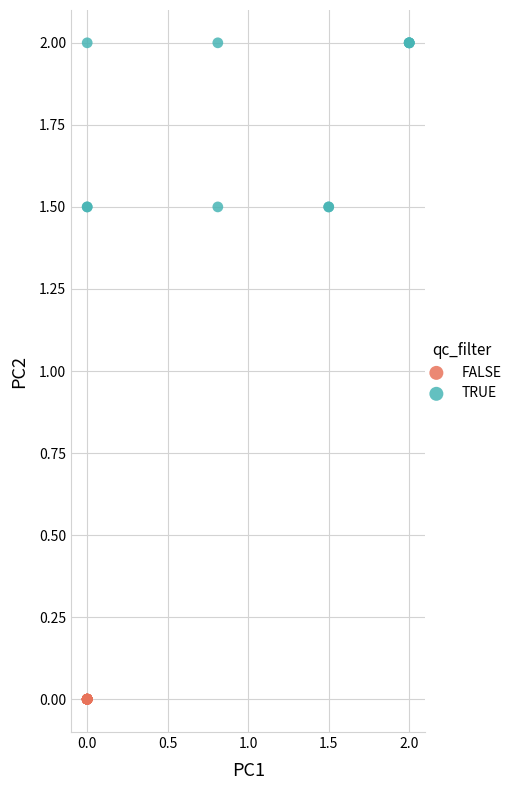

Which series reaches the minimum Y coordinate?

FALSE